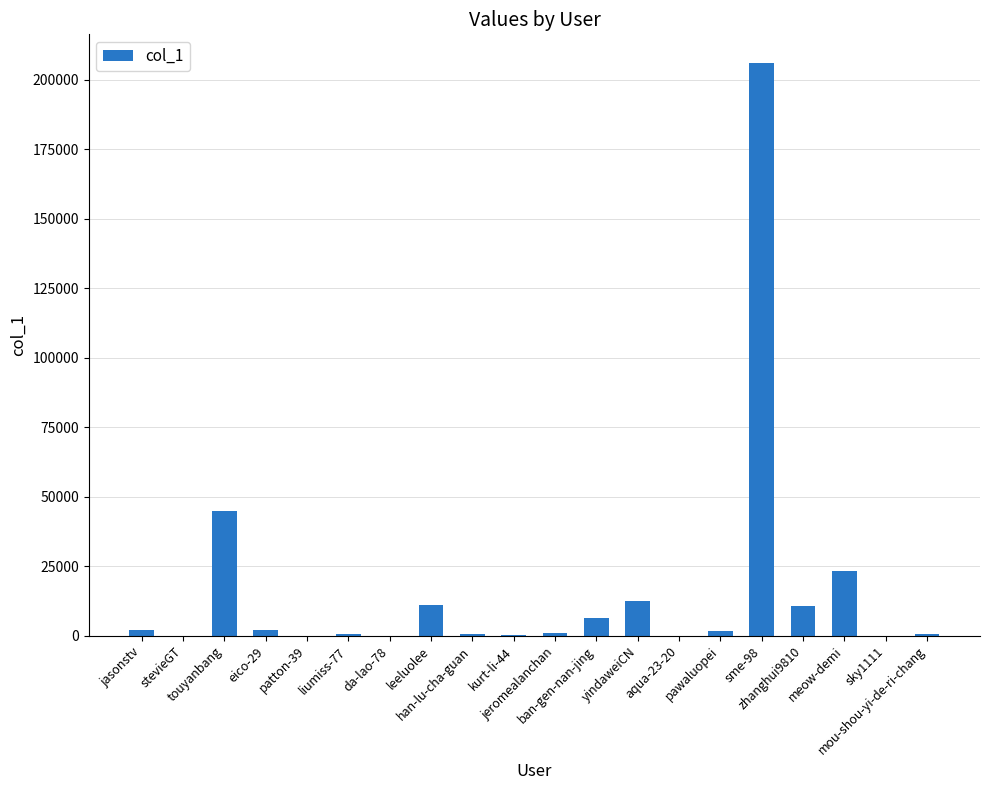

What is the maximum value shown in the chart?

205968